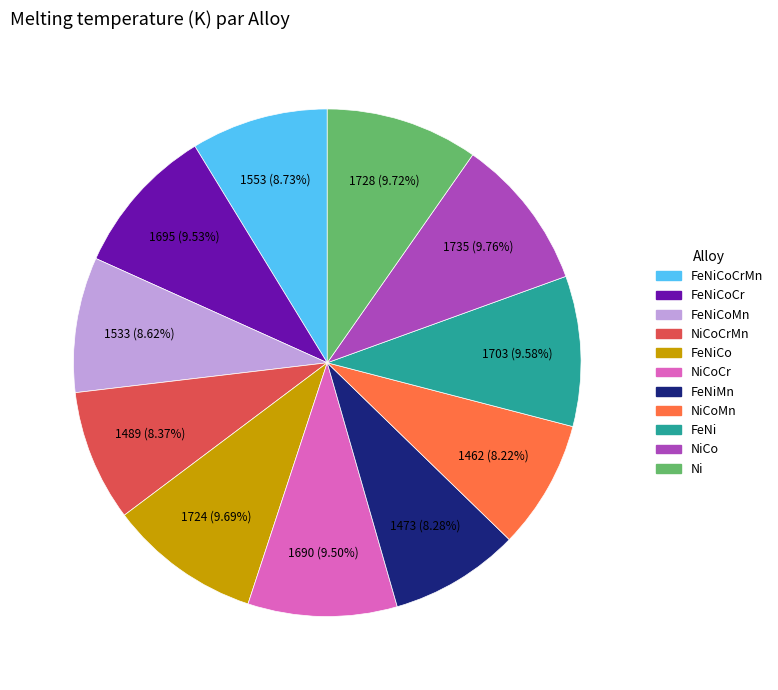

Is there any slice that represents more than half of the pie?

No